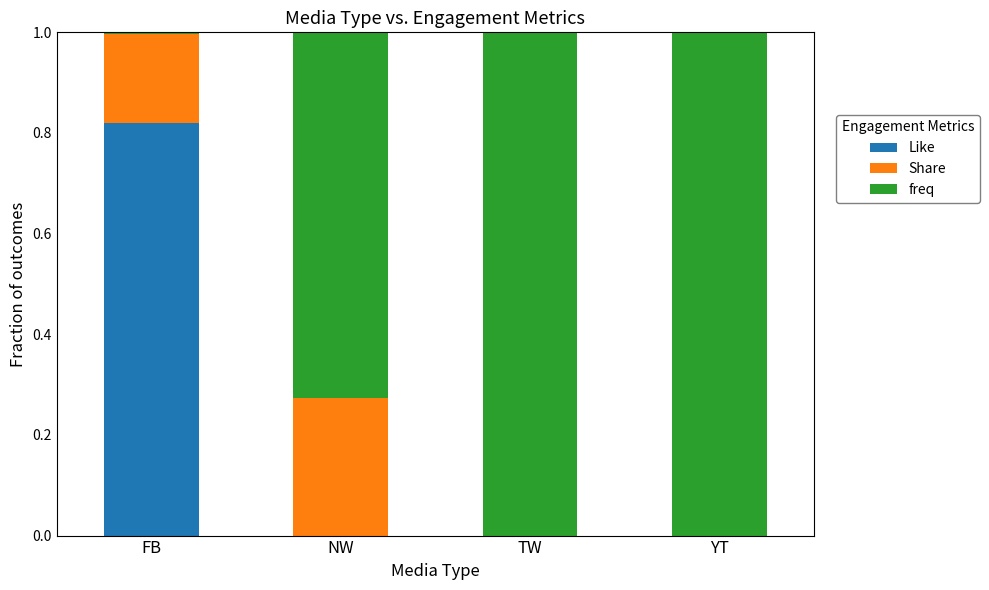

What is the total value across all series at YT?

1.0